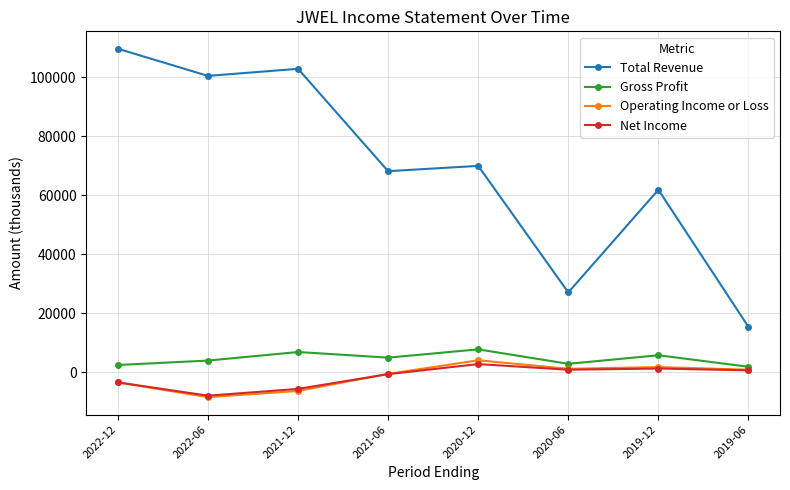

What is the minimum value for Gross Profit?

1800